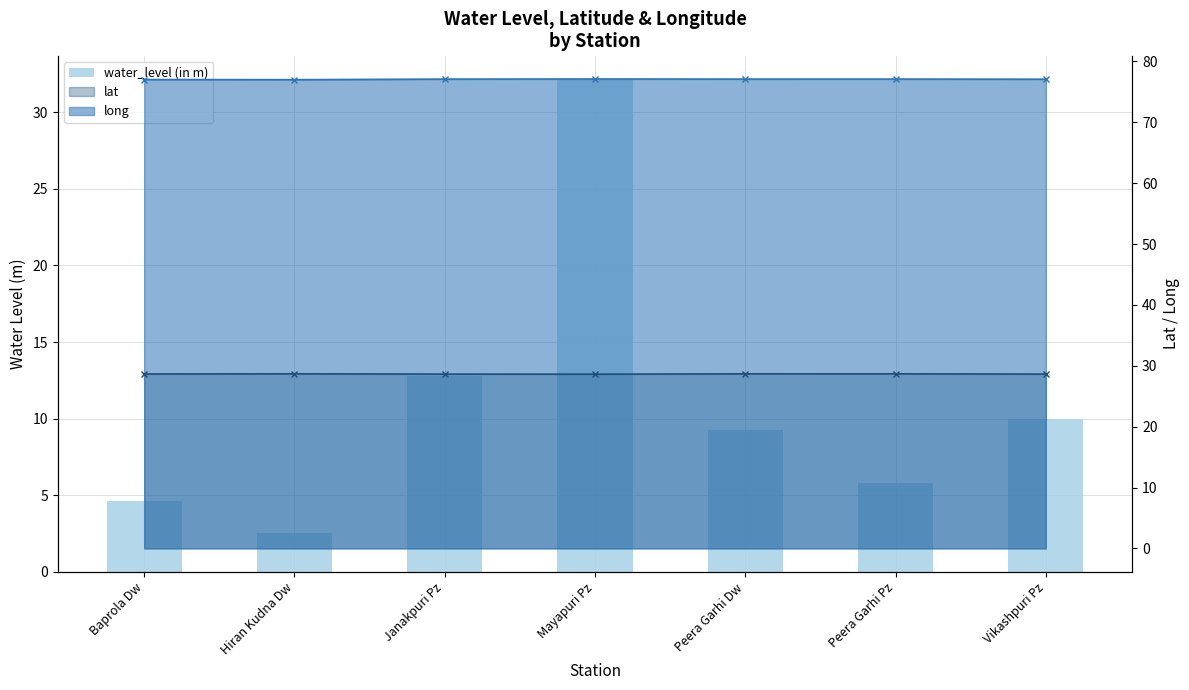

What is the sum of the values at Hiran Kudna Dw and Vikashpuri Pz?

12.5